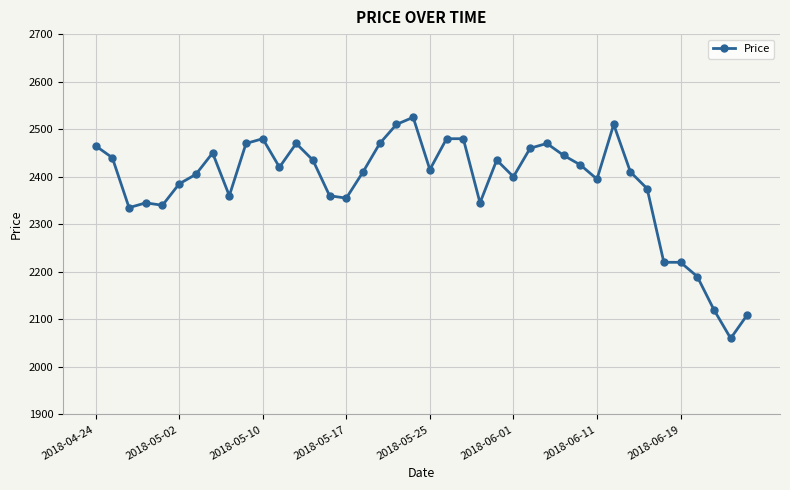

What is the value of the 25th point from the left?

2435